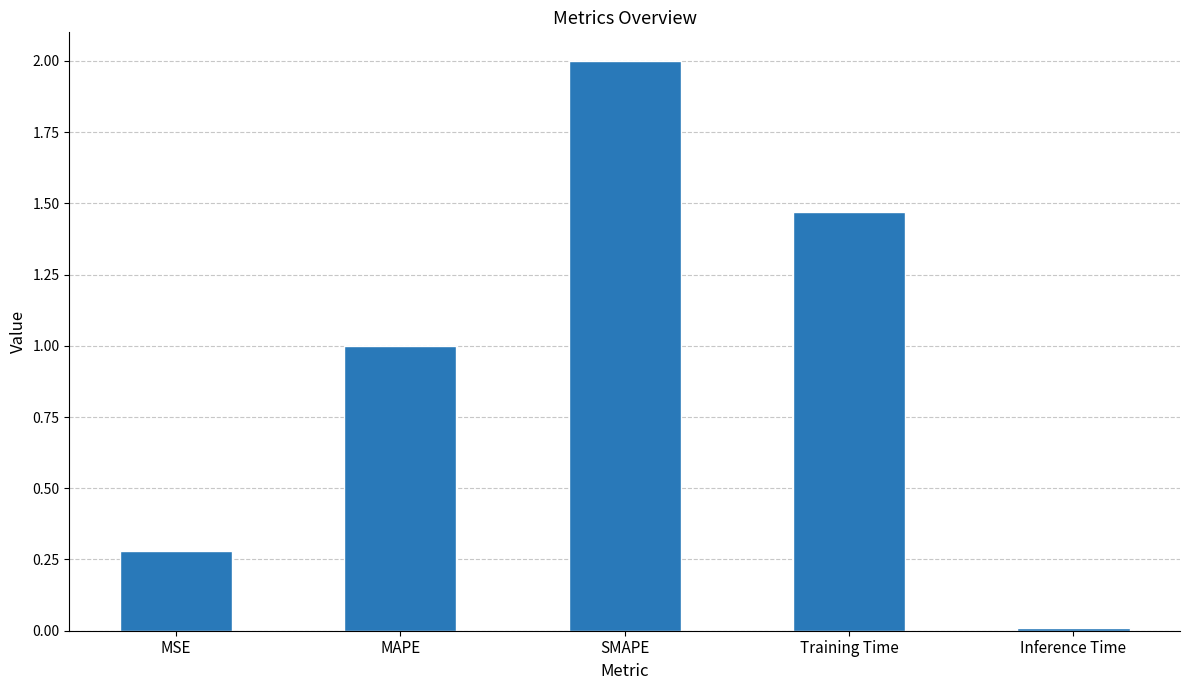

True or false: the data shows 0.9 at Training Time.

False